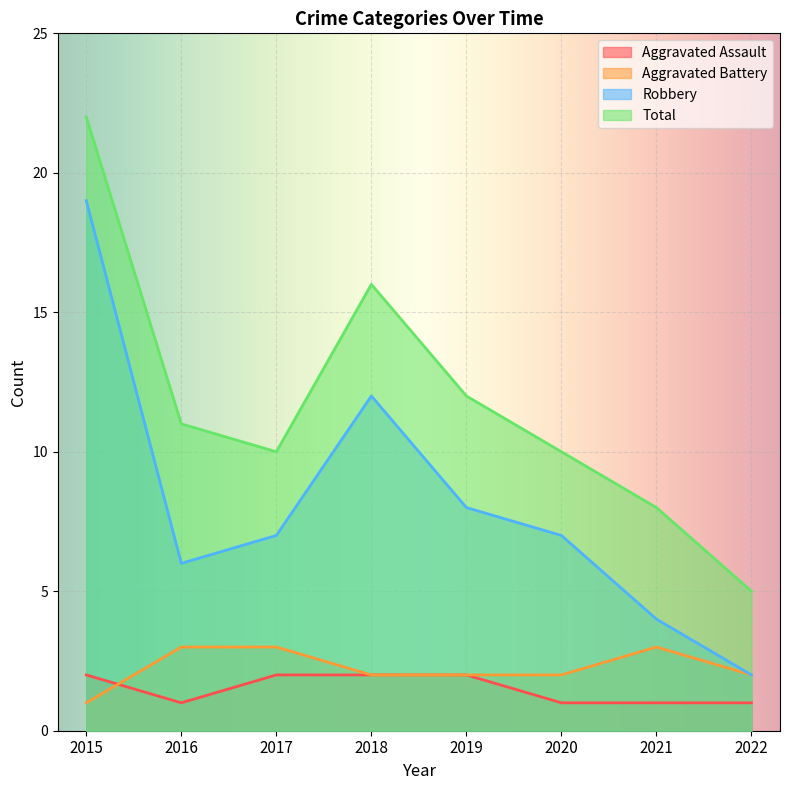

The Total series shows 5 at 2022. True or false?

True